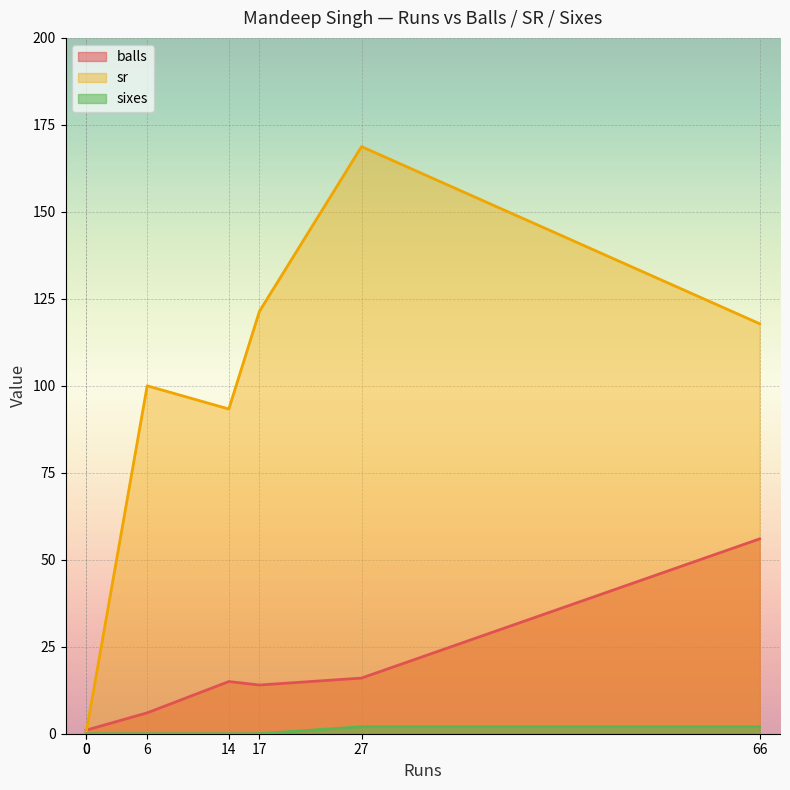

What is the sum of the sixes values at 66 and 0?

2.0